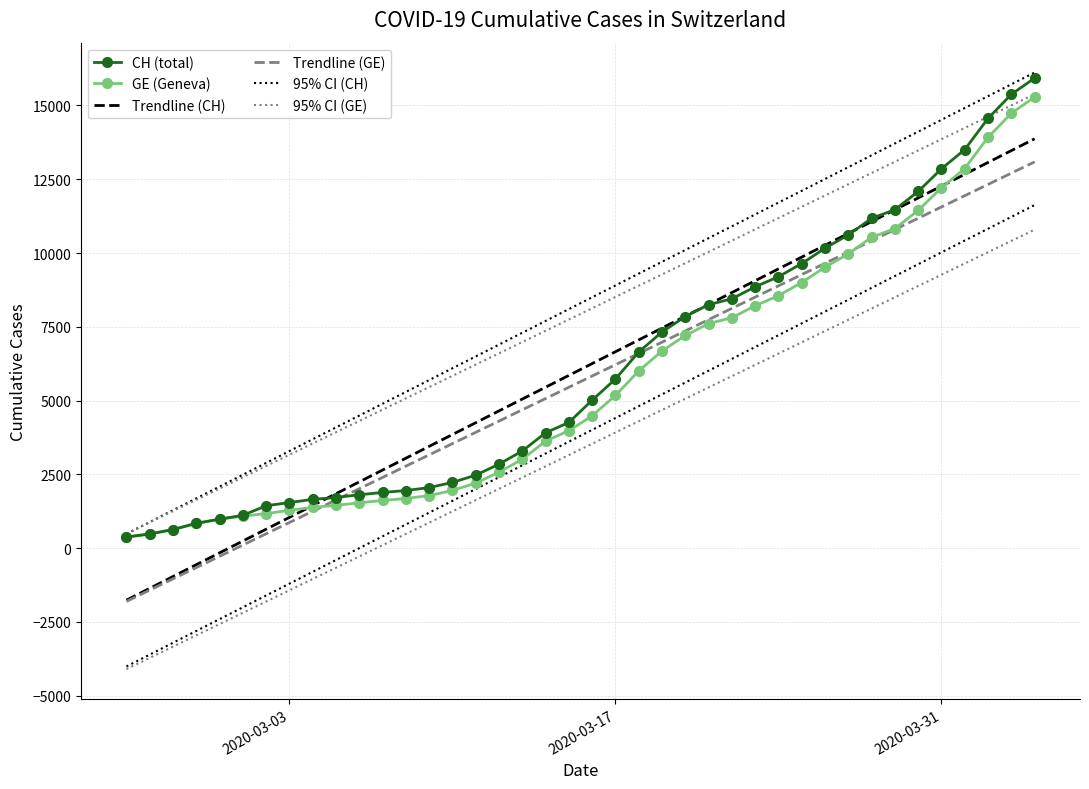

Reading right to left, transcribe all the data shown in this chart.

CH (total): 15926.0	15375.0	14561.0	13505.0	12852.0	12086.0	11467.0	11175.0	10613.0	10162.0	9642.0	9196.0	8855.0	8449.0	8249.0	7847.0	7323.0	6644.0	5731.0	5012.0	4259.0	3908.0	3291.0	2845.0	2472.0	2226.0	2051.0	1952.0	1885.0	1809.0	1715.0	1652.0	1544.0	1436.0	1113.0	981.0	840.0	630.0	479.0	375.0
GE (Geneva): 15284.0	14733.0	13919.0	12863.0	12210.0	11444.0	10825.0	10533.0	9971.0	9520.0	9000.0	8554.0	8213.0	7807.0	7607.0	7205.0	6681.0	6002.0	5174.0	4485.0	3978.0	3627.0	3010.0	2574.0	2201.0	1955.0	1780.0	1681.0	1614.0	1538.0	1447.0	1384.0	1278.0	1171.0	1083.0	981.0	840.0	630.0	479.0	375.0
Trendline (CH): 13870.3	13469.4	13068.6	12667.7	12266.8	11866.0	11465.1	11064.2	10663.3	10262.5	9861.6	9460.7	9059.9	8659.0	8258.1	7857.2	7456.4	7055.5	6654.6	6253.8	5852.9	5452.0	5051.1	4650.3	4249.4	3848.5	3447.7	3046.8	2645.9	2245.1	1844.2	1443.3	1042.4	641.6	240.7	-160.2	-561.0	-961.9	-1362.8	-1763.7
Trendline (GE): 13087.5	12705.6	12323.8	11941.9	11560.1	11178.2	10796.4	10414.5	10032.7	9650.8	9269.0	8887.1	8505.3	8123.4	7741.6	7359.7	6977.9	6596.0	6214.2	5832.3	5450.5	5068.6	4686.8	4304.9	3923.1	3541.2	3159.4	2777.5	2395.7	2013.8	1632.0	1250.1	868.3	486.4	104.6	-277.3	-659.1	-1041.0	-1422.8	-1804.7
95% CI (CH): 16116.4	15715.5	15314.7	14913.8	14512.9	14112.0	13711.2	13310.3	12909.4	12508.6	12107.7	11706.8	11305.9	10905.1	10504.2	10103.3	9702.5	9301.6	8900.7	8499.8	8099.0	7698.1	7297.2	6896.4	6495.5	6094.6	5693.8	5292.9	4892.0	4491.1	4090.3	3689.4	3288.5	2887.7	2486.8	2085.9	1685.0	1284.2	883.3	482.4
95% CI (GE): 15383.6	15001.7	14619.9	14238.0	13856.2	13474.3	13092.5	12710.6	12328.8	11946.9	11565.1	11183.2	10801.4	10419.5	10037.7	9655.8	9274.0	8892.1	8510.3	8128.4	7746.6	7364.7	6982.9	6601.0	6219.2	5837.3	5455.5	5073.6	4691.8	4309.9	3928.1	3546.2	3164.4	2782.5	2400.7	2018.8	1637.0	1255.1	873.3	491.4